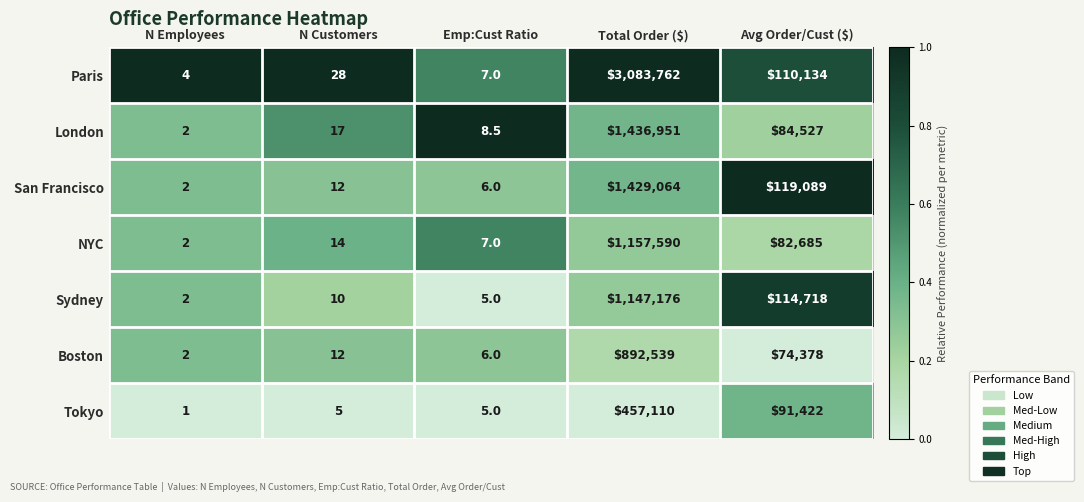

The San Francisco series shows 6.0 at Emp:Cust Ratio. True or false?

True